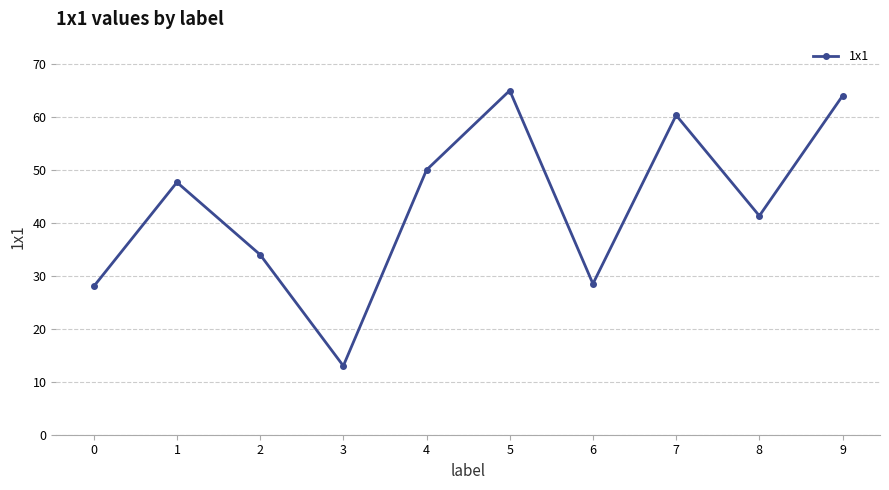

What is the sum of all values?

431.8